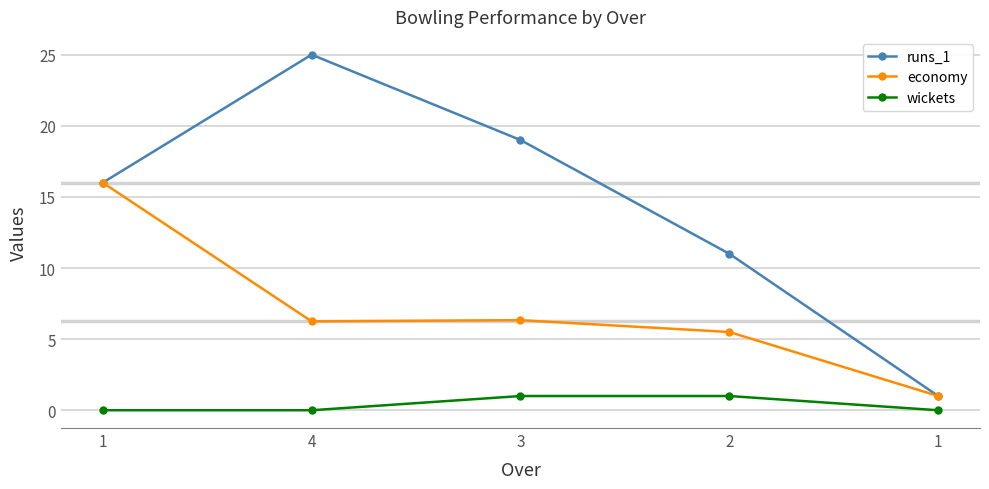

What is the total value across all series at 3?

26.3